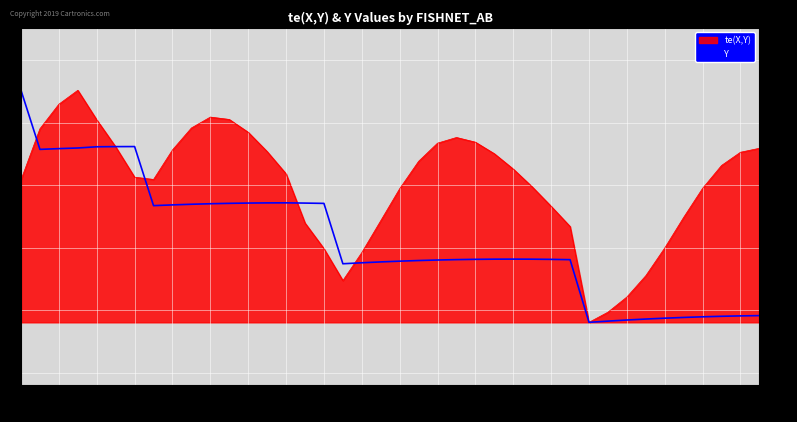

List the series in order of their overall mean, highest first.

te(X,Y), Y